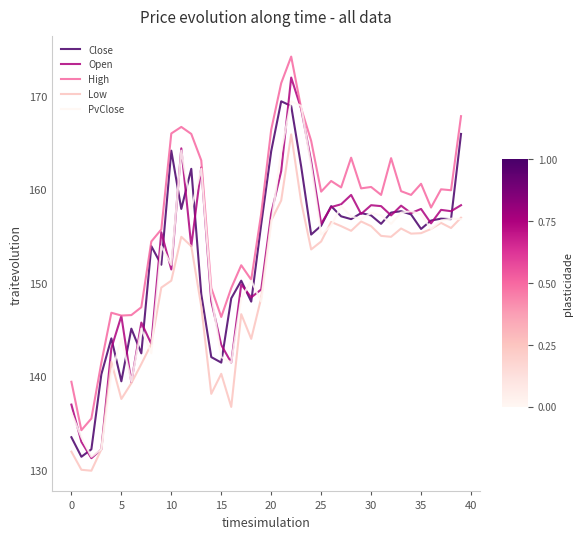

Which series ends up on top after the final intersection of PvClose and Open?

Open